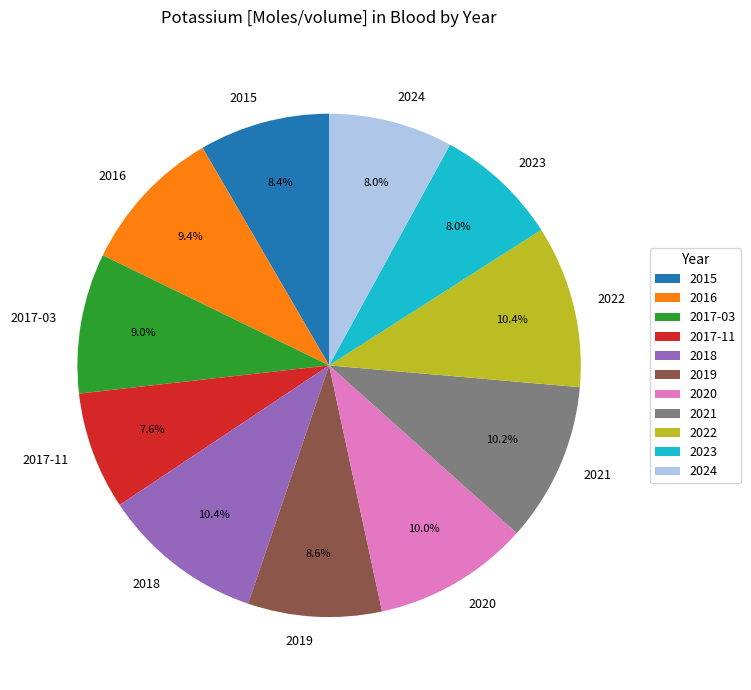

How many slices are in this pie chart?

11